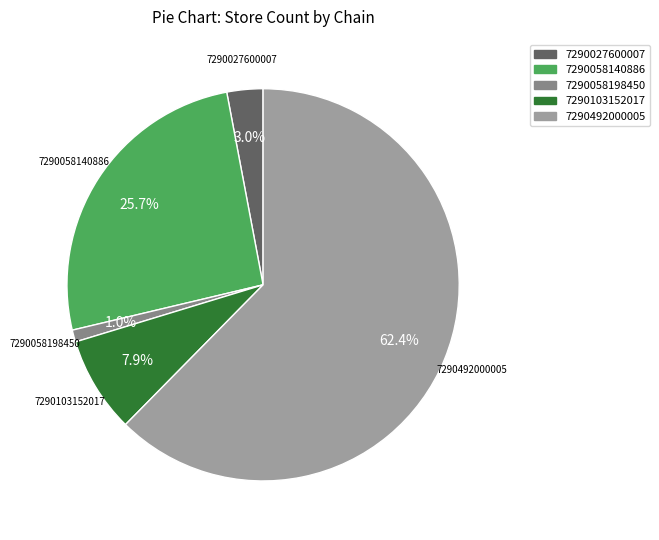

Is the sum of 7290058140886 and 7290058198450 greater than half?

No